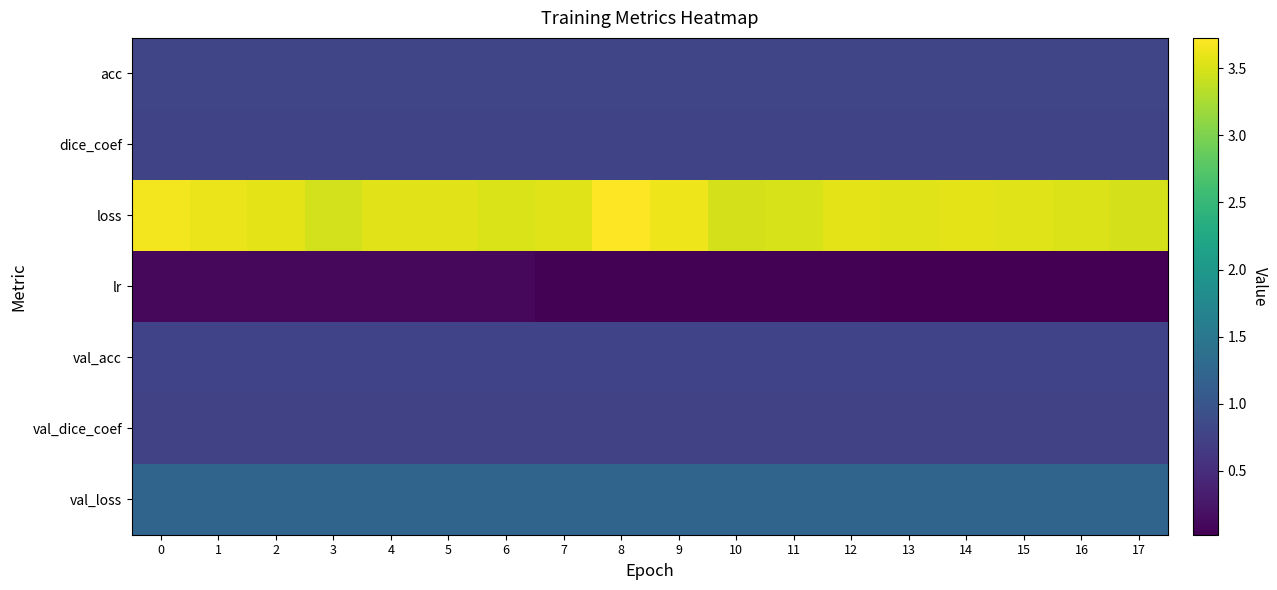

Reading left to right, list all the values displayed in this chart.

acc: 0=0.8	1=0.8	2=0.8	3=0.8	4=0.8	5=0.8	6=0.8	7=0.8	8=0.8	9=0.8	10=0.8	11=0.8	12=0.8	13=0.8	14=0.8	15=0.8	16=0.8	17=0.8
dice_coef: 0=0.8	1=0.8	2=0.8	3=0.8	4=0.8	5=0.8	6=0.8	7=0.8	8=0.8	9=0.8	10=0.8	11=0.8	12=0.8	13=0.8	14=0.8	15=0.8	16=0.8	17=0.8
loss: 0=3.7	1=3.6	2=3.6	3=3.5	4=3.6	5=3.6	6=3.5	7=3.5	8=3.7	9=3.6	10=3.5	11=3.5	12=3.6	13=3.6	14=3.6	15=3.5	16=3.5	17=3.5
lr: 0=0.1	1=0.1	2=0.1	3=0.1	4=0.1	5=0.1	6=0.1	7=0.1	8=0.1	9=0.1	10=0.1	11=0.1	12=0.1	13=0.0	14=0.0	15=0.0	16=0.0	17=0.0
val_acc: 0=0.8	1=0.8	2=0.8	3=0.8	4=0.8	5=0.8	6=0.8	7=0.8	8=0.8	9=0.8	10=0.8	11=0.8	12=0.8	13=0.8	14=0.8	15=0.8	16=0.8	17=0.8
val_dice_coef: 0=0.7	1=0.7	2=0.7	3=0.7	4=0.7	5=0.7	6=0.7	7=0.7	8=0.7	9=0.7	10=0.7	11=0.7	12=0.7	13=0.7	14=0.7	15=0.7	16=0.7	17=0.7
val_loss: 0=1.2	1=1.2	2=1.2	3=1.2	4=1.2	5=1.2	6=1.2	7=1.2	8=1.2	9=1.2	10=1.2	11=1.2	12=1.2	13=1.2	14=1.2	15=1.2	16=1.2	17=1.2